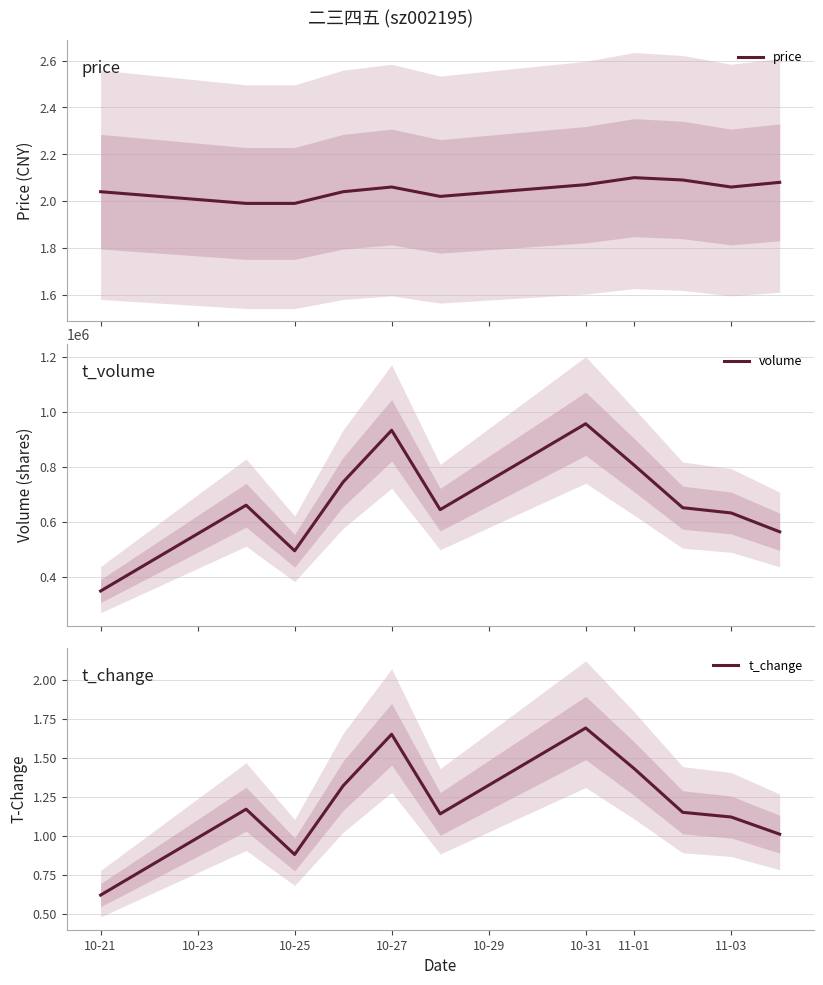

True or false: t_change has a value of 0.8 at 10-21.

False